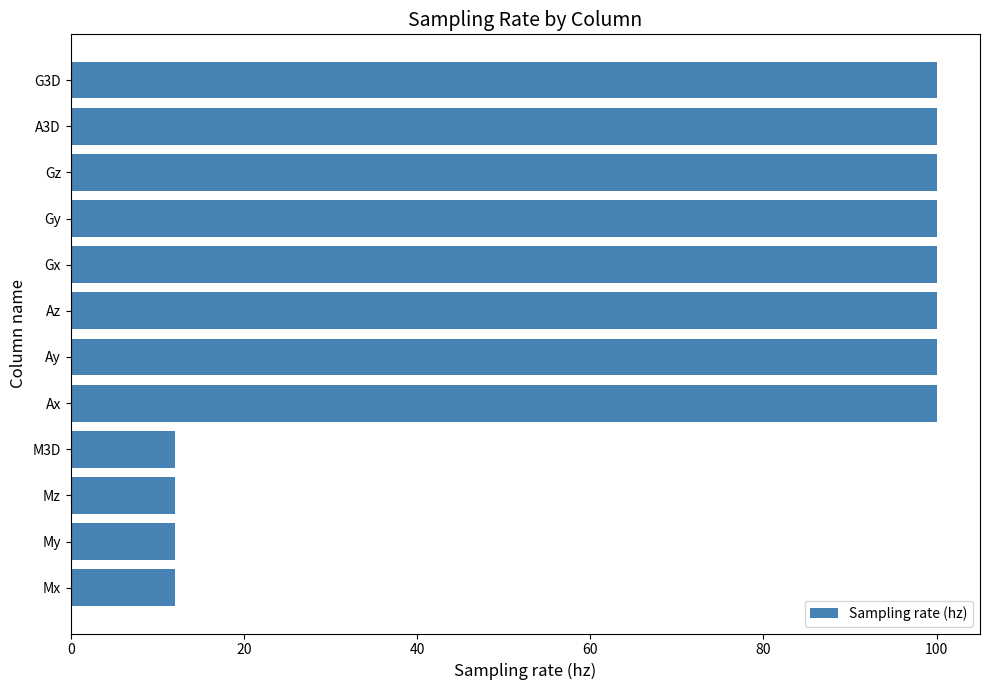

Is it true that the value at A3D is 151?

False